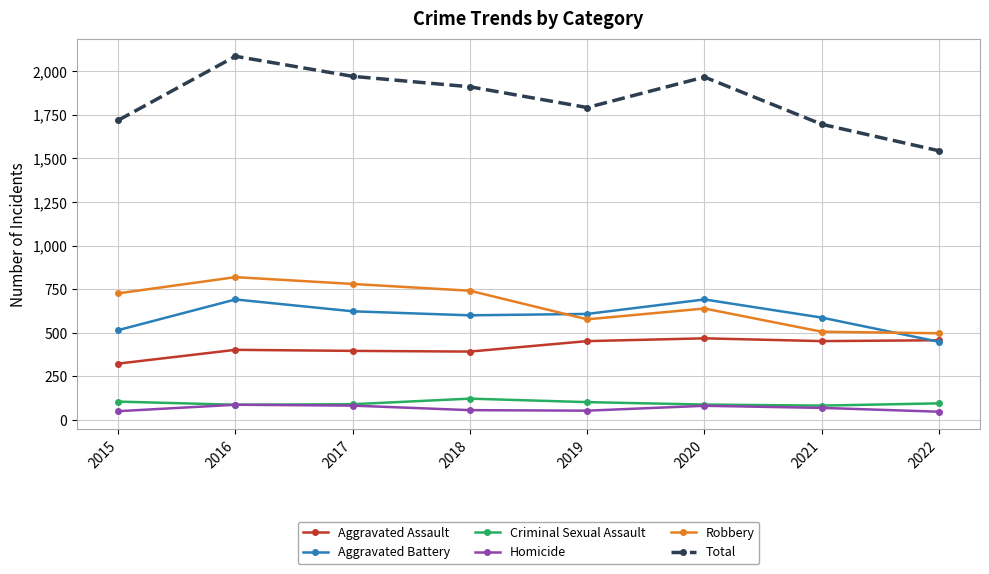

Which series has the largest total across all categories?

Total